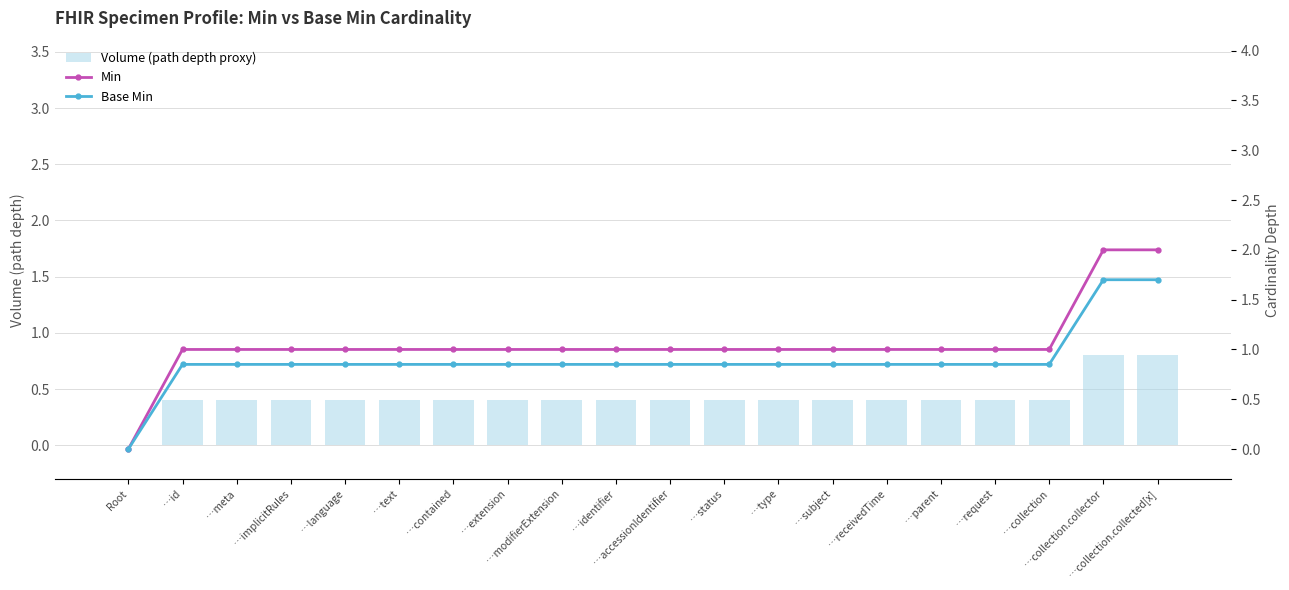

What is the average value of the Volume (path depth proxy) series?

0.4